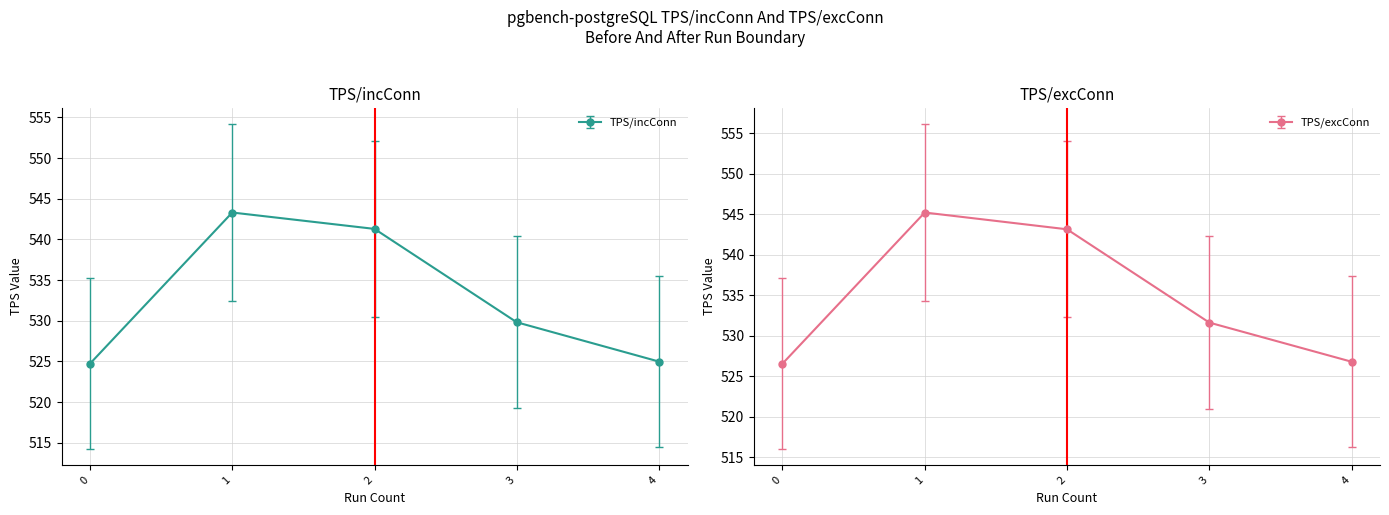

At which category is the sum across all series the highest?

1